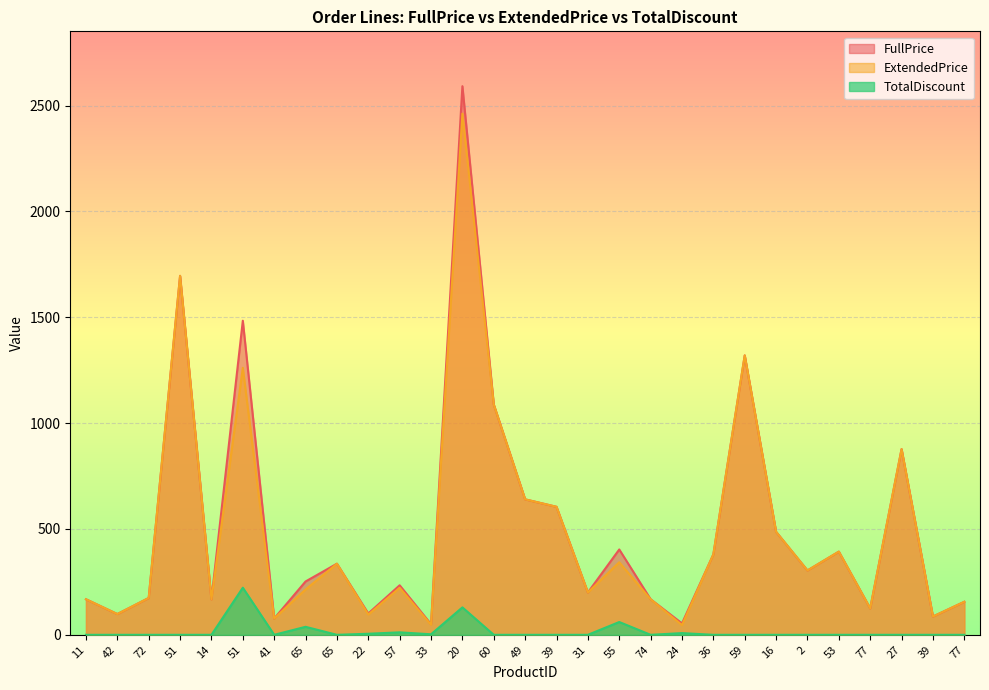

List the series in order of their peak value, lowest first.

TotalDiscount, ExtendedPrice, FullPrice